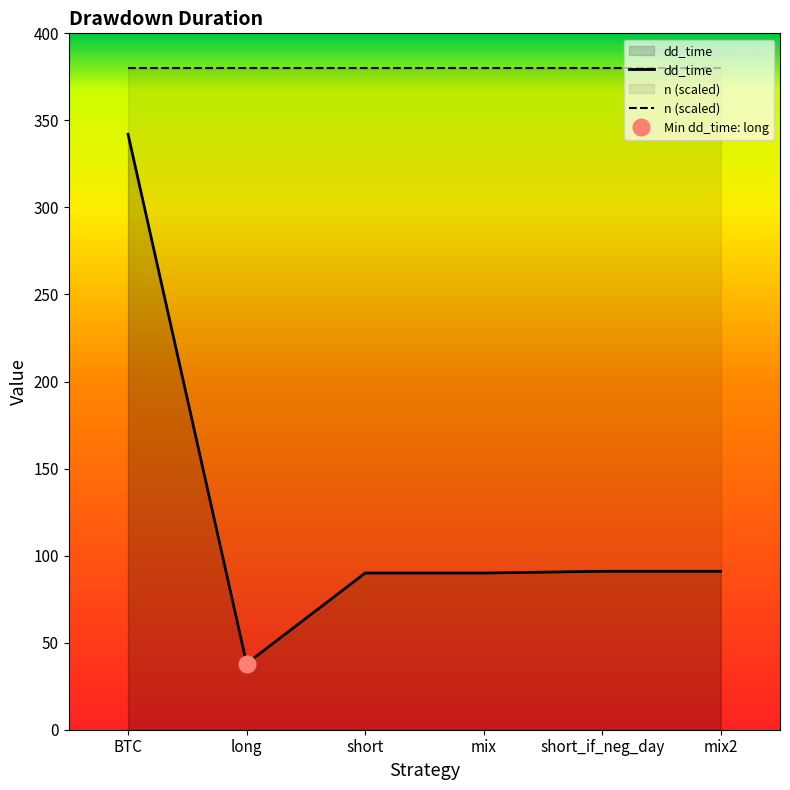

Count the number of data series in this chart.

2